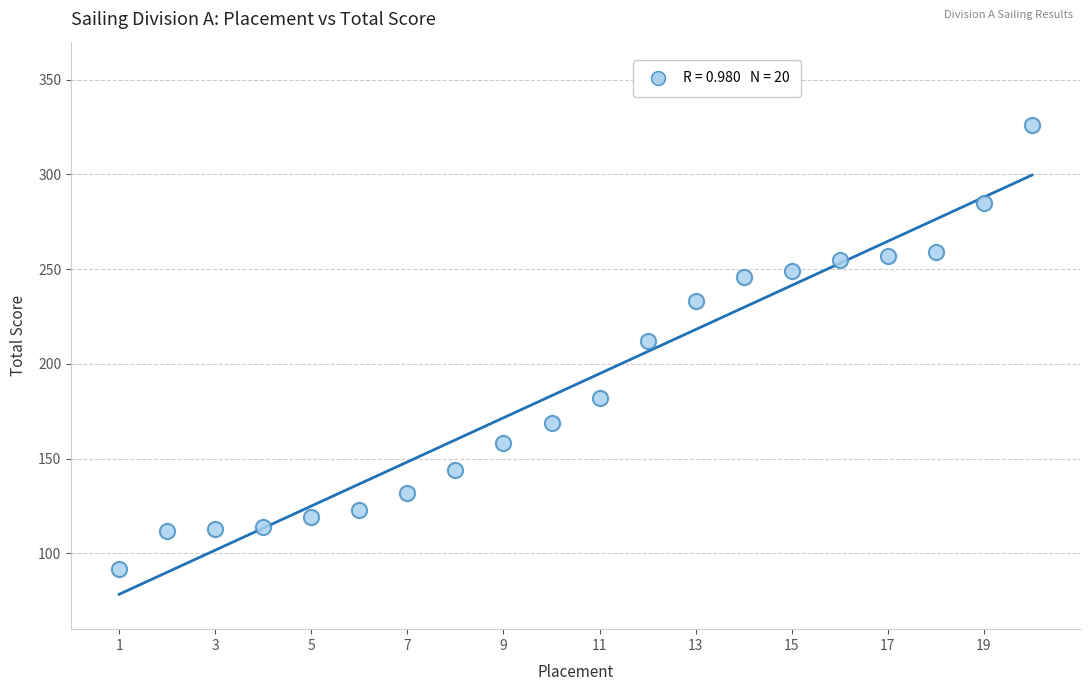

What is the range of Y values (max minus min)?

234